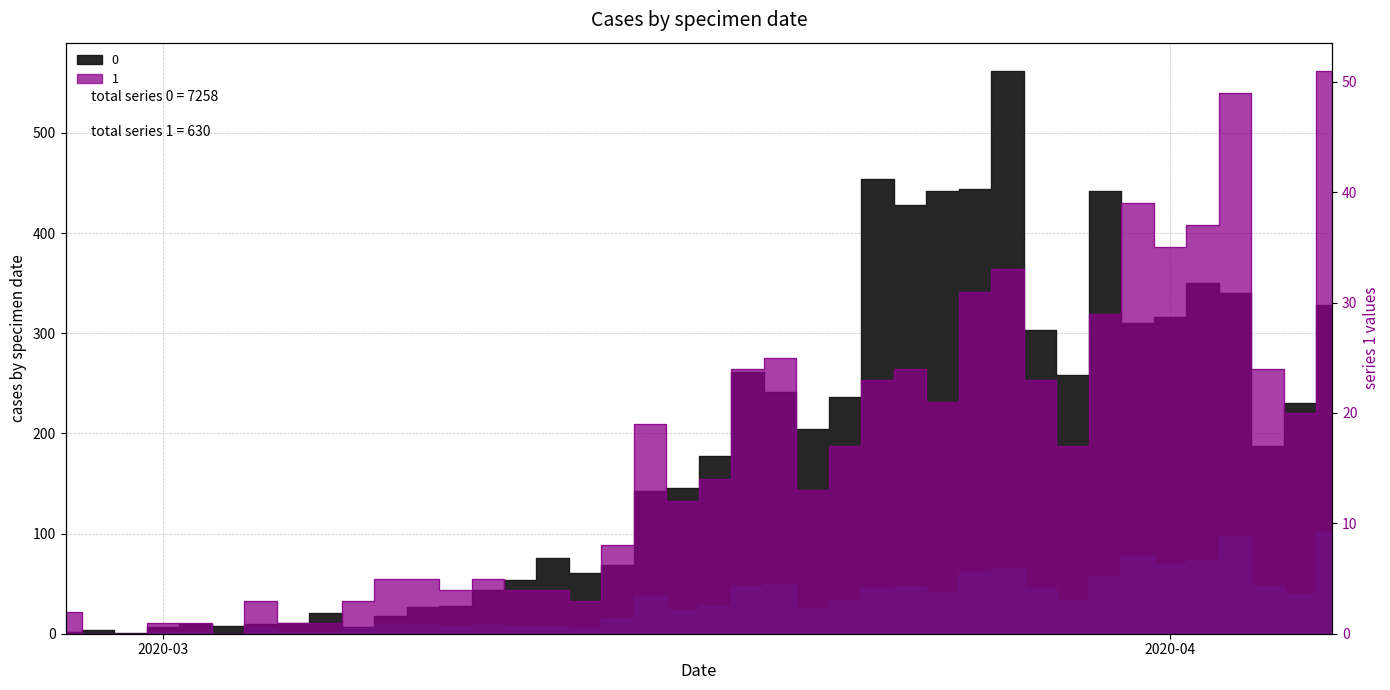

The 1 series shows 24 at 2020-03-24. True or false?

True